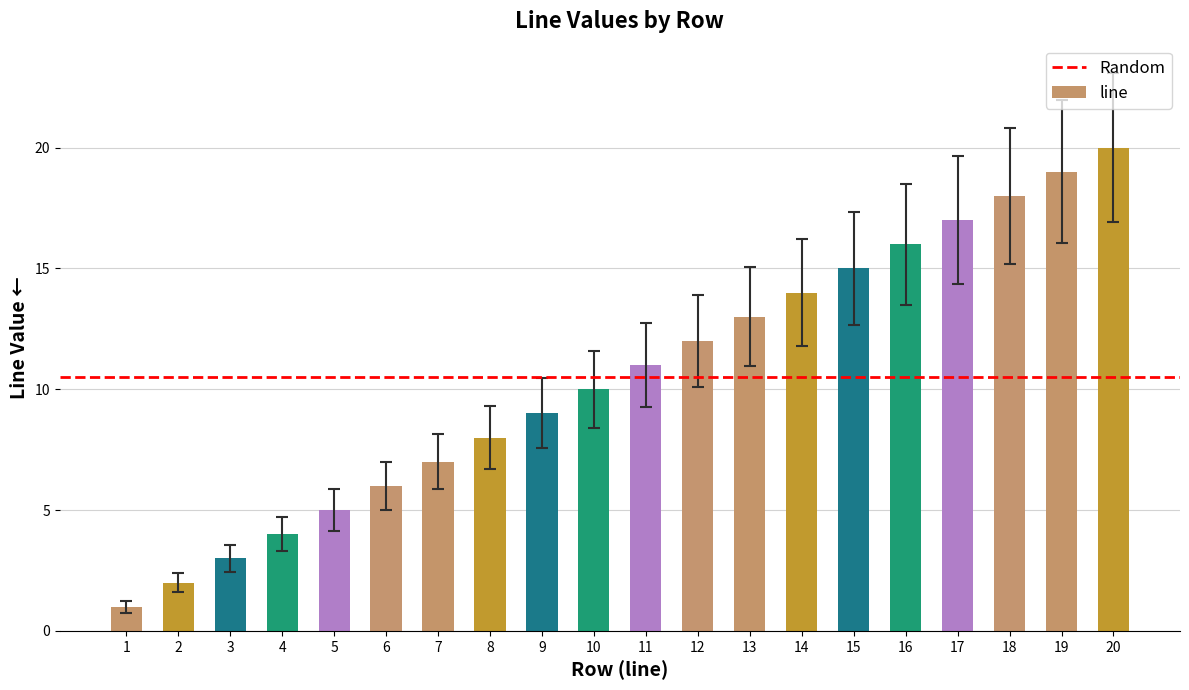

What is the sum of all values?

210